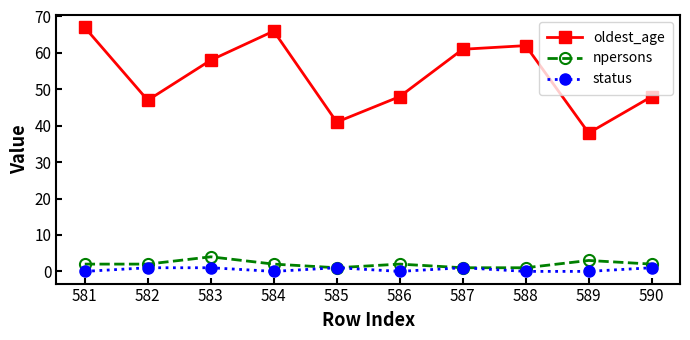

True or false: oldest_age and status cross at least once.

False